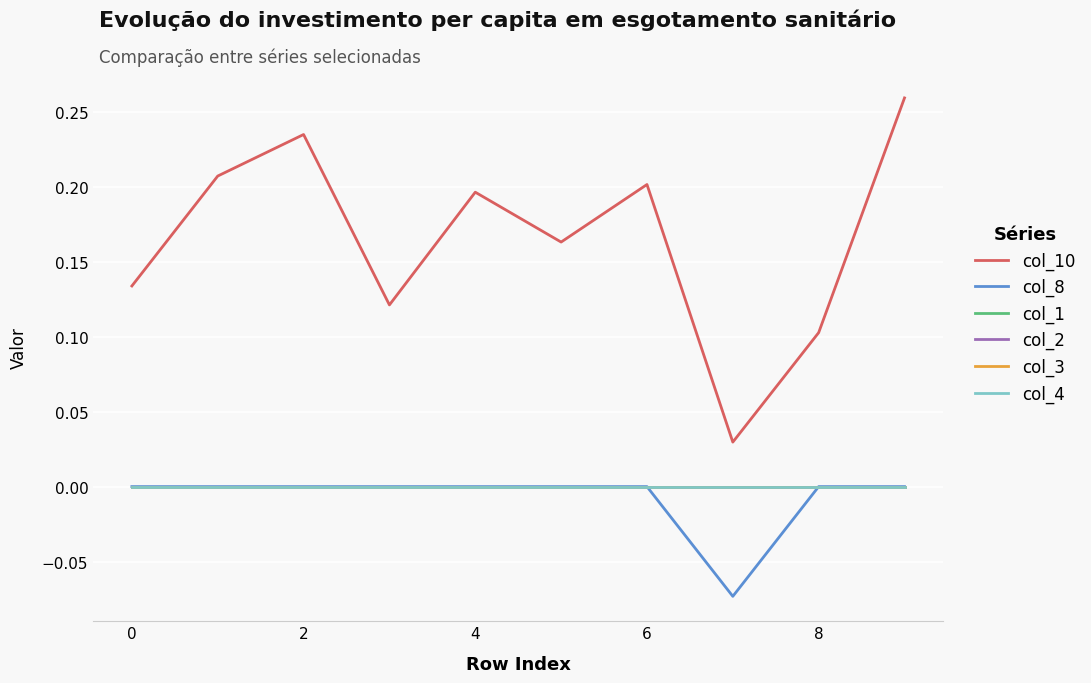

Which series has the largest total across all categories?

col_10